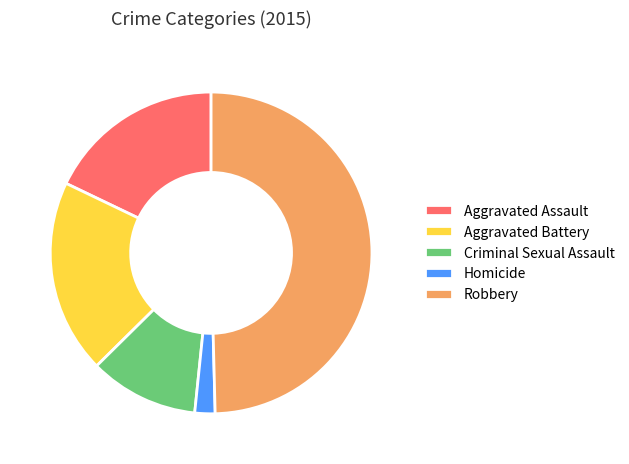

What is the ratio of the value at Criminal Sexual Assault to the value at Aggravated Battery?

0.6